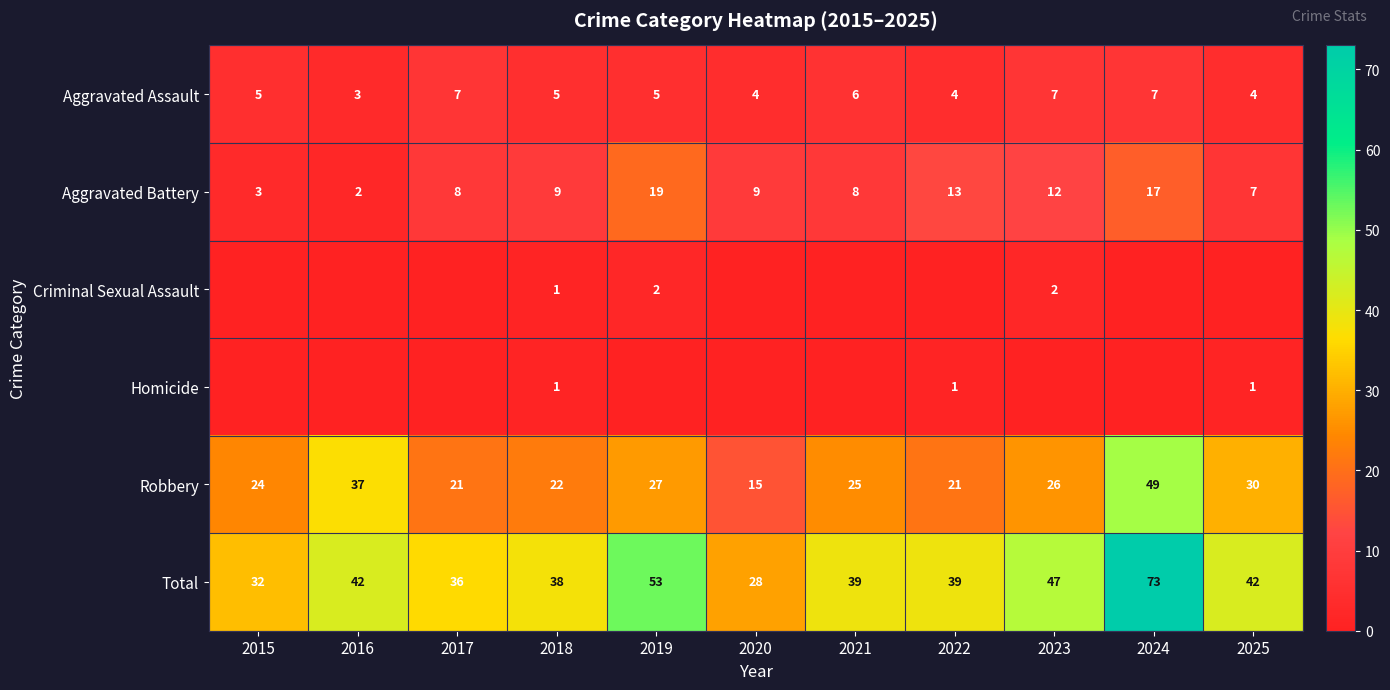

What is the approximate value of Total at 2023?

47